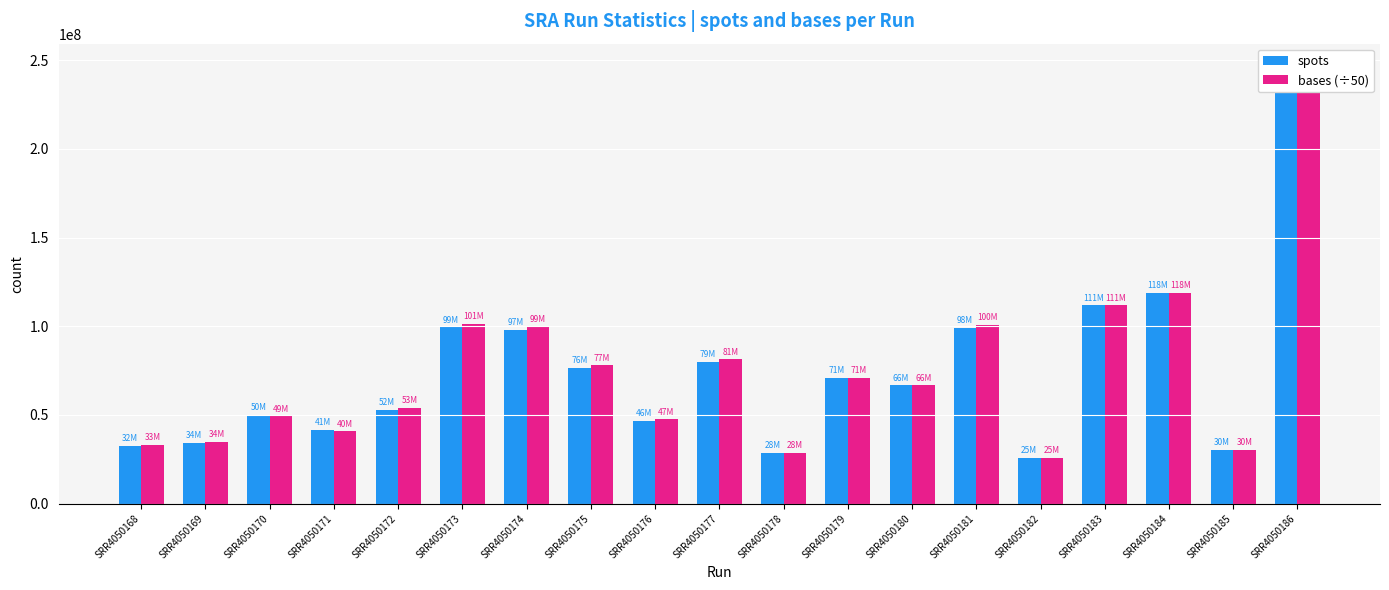

The bases (÷50) series shows 111818770.0 at SRR4050183. True or false?

True